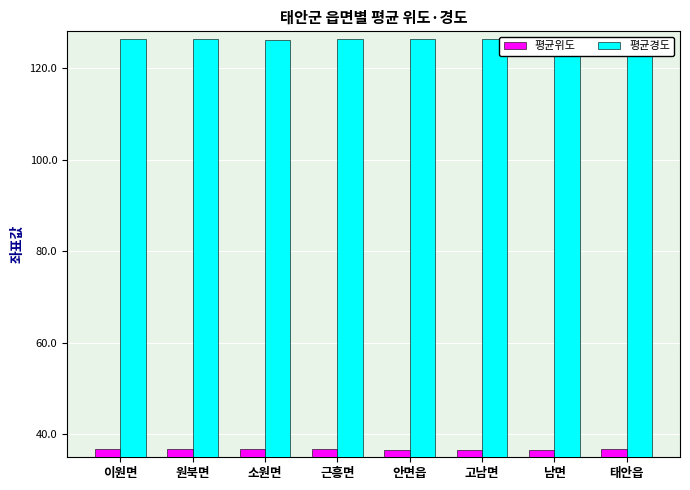

How many bars are there in total?

16